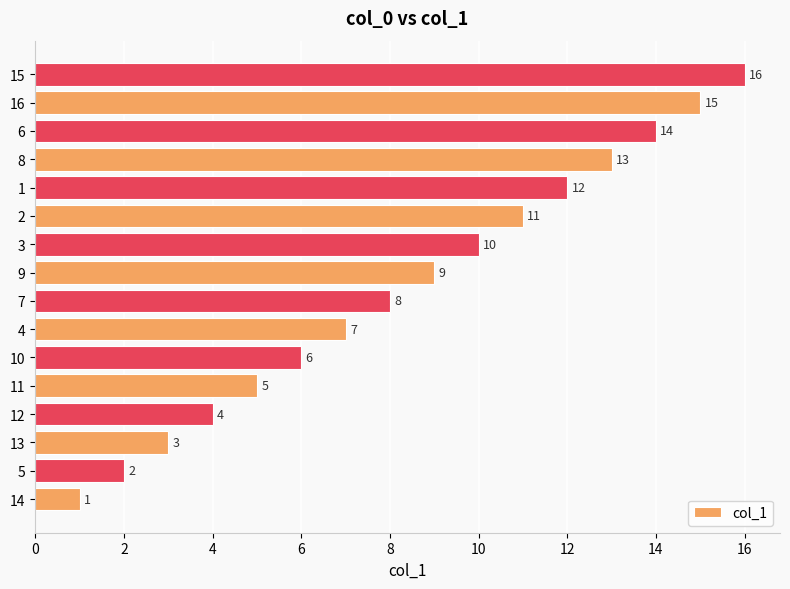

What is the sum of all values?

136